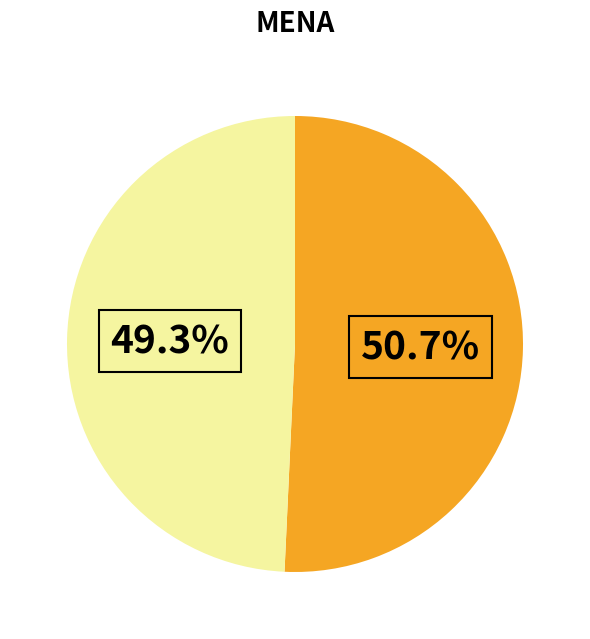

Is there a majority slice in this chart?

Yes